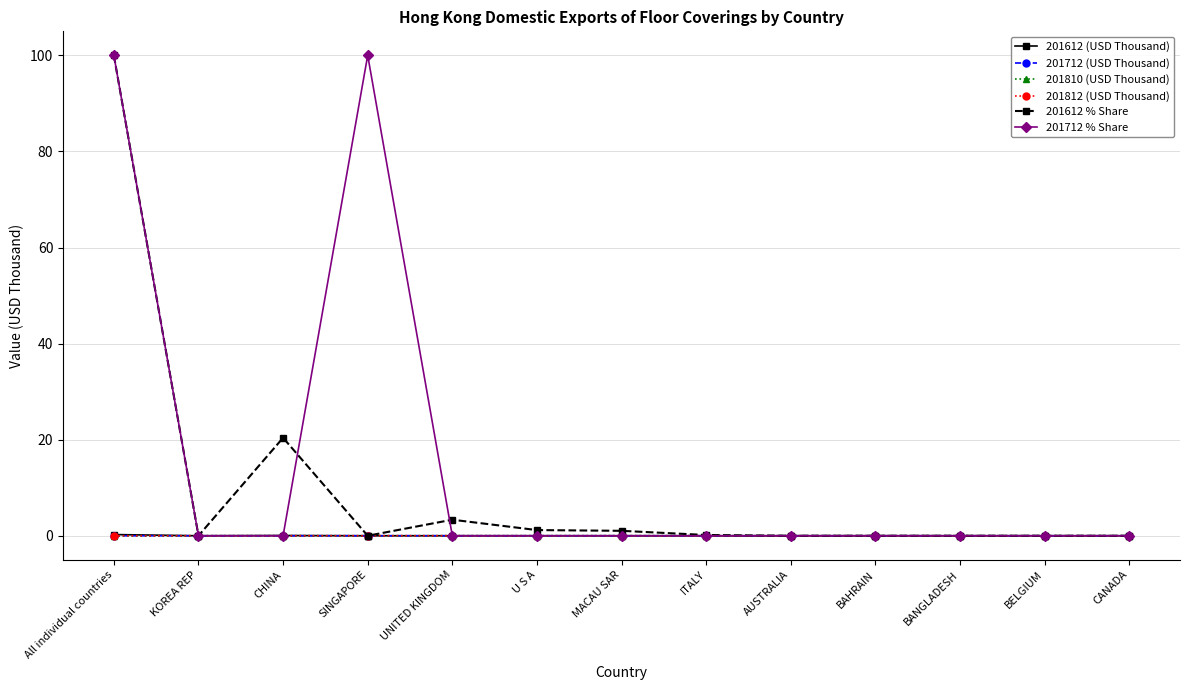

List the labels in order of 201812 (USD Thousand) value, largest first.

All individual countries, CHINA, KOREA REP, SINGAPORE, UNITED KINGDOM, U S A, MACAU SAR, ITALY, AUSTRALIA, BAHRAIN, BANGLADESH, BELGIUM, CANADA